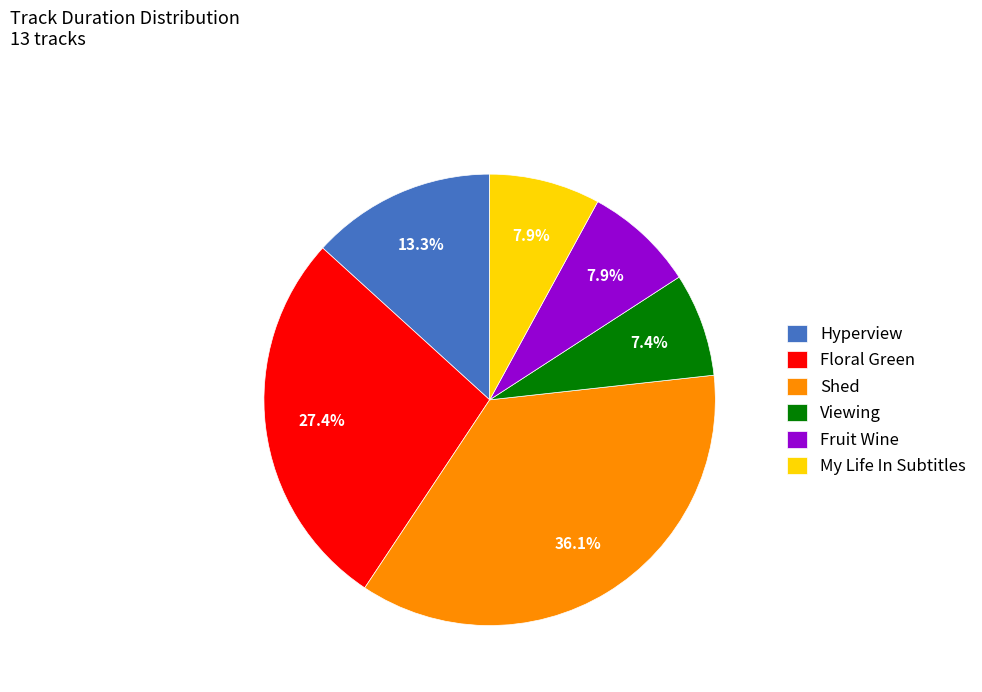

What is the largest slice in the pie chart?

Shed